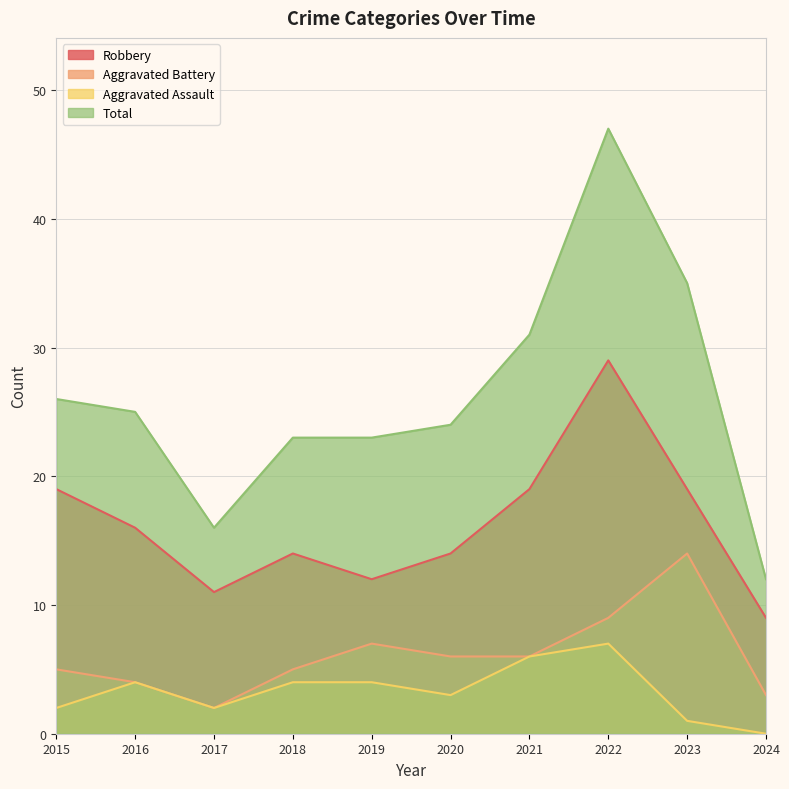

How many lines are shown in the chart?

4